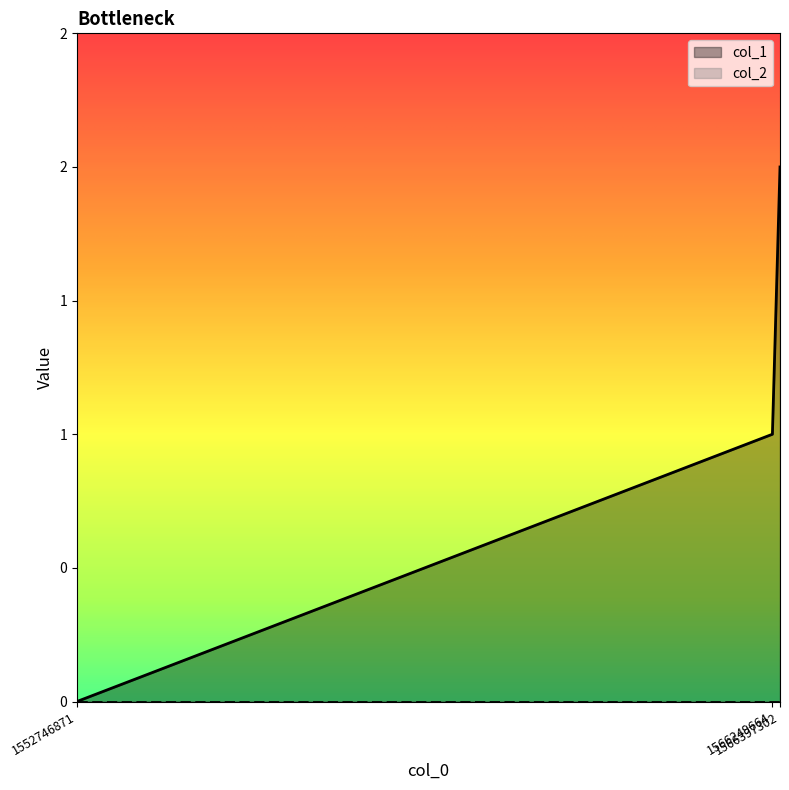

What is the difference between the values at 1552746871 and 1566397302?

2